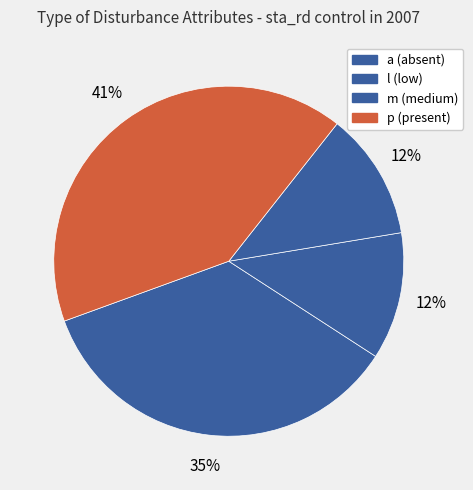

True or false: p accounts for 41% of the total.

True